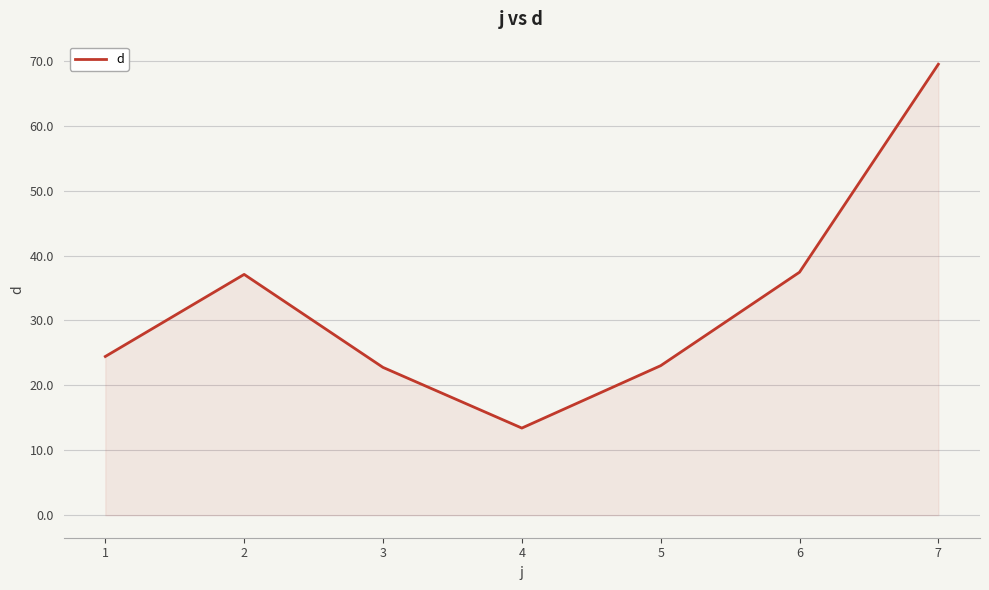

True or false: the data shows 22.8 at 3.

True